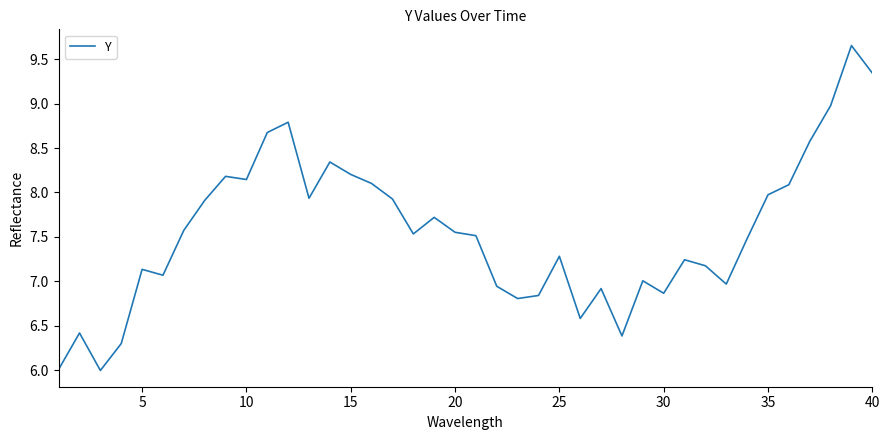

What is the smallest value displayed?

6.0